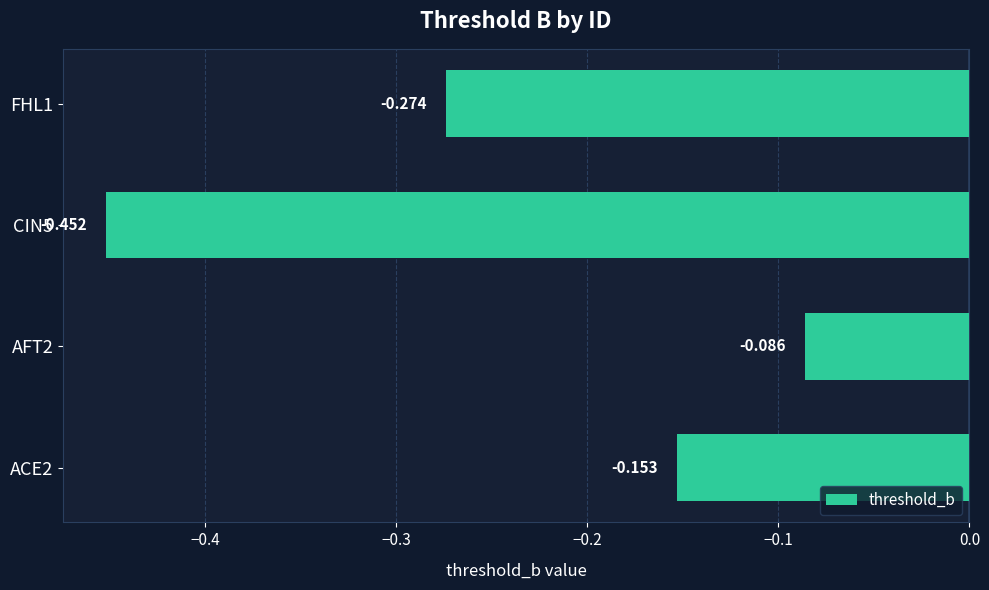

Rank the categories by value from lowest to highest.

CIN5, FHL1, ACE2, AFT2